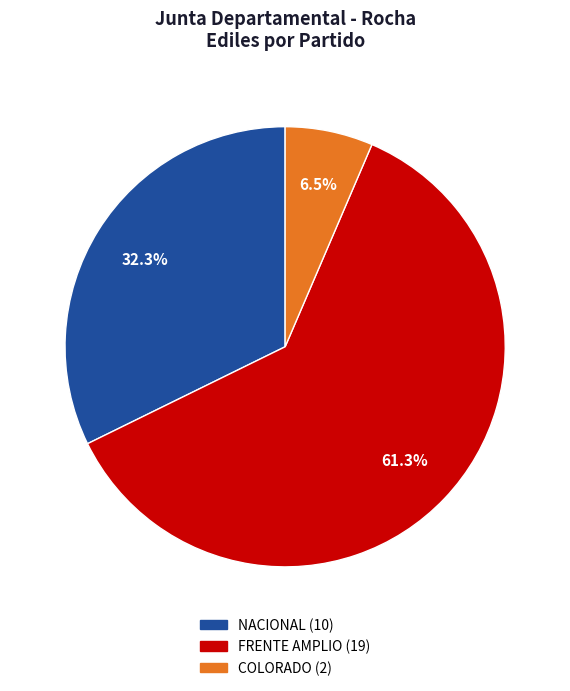

Rank the categories by value from highest to lowest.

FRENTE AMPLIO, NACIONAL, COLORADO